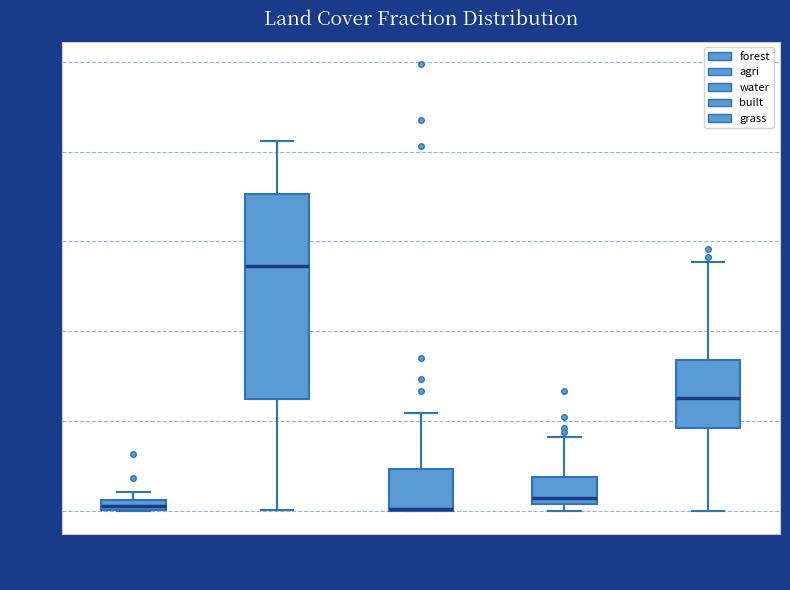

Where does the median line of the box for agri sit on the y-axis? The values are not printed on the chart, so give them approximately, as read against the axis.

0.54